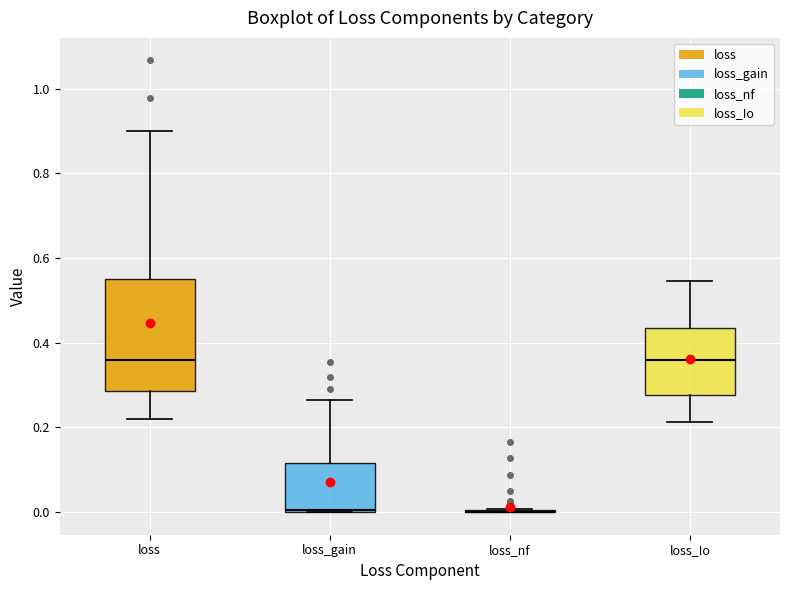

Which box is the tallest, from its lower edge to its upper edge?

loss